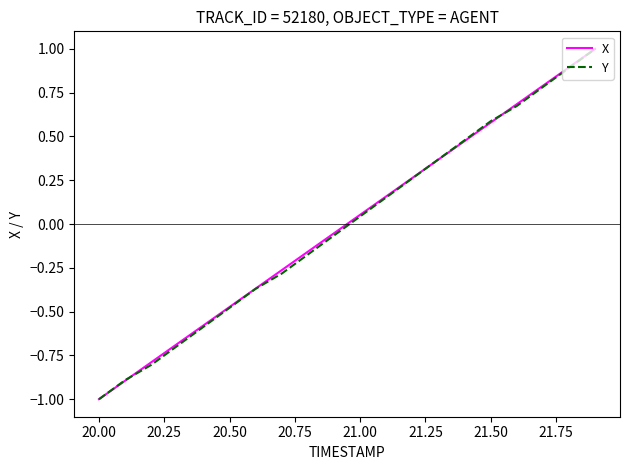

What is the maximum value shown in the chart?

1.0